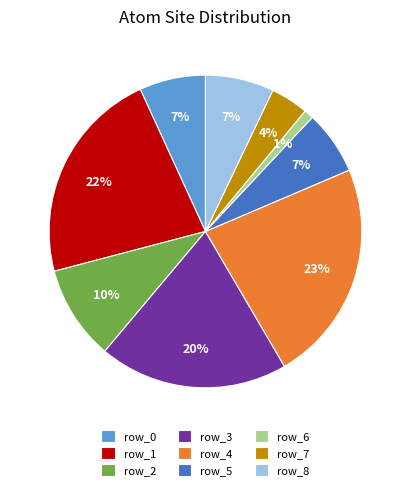

Is it true that row_0 is 7% of the pie?

True